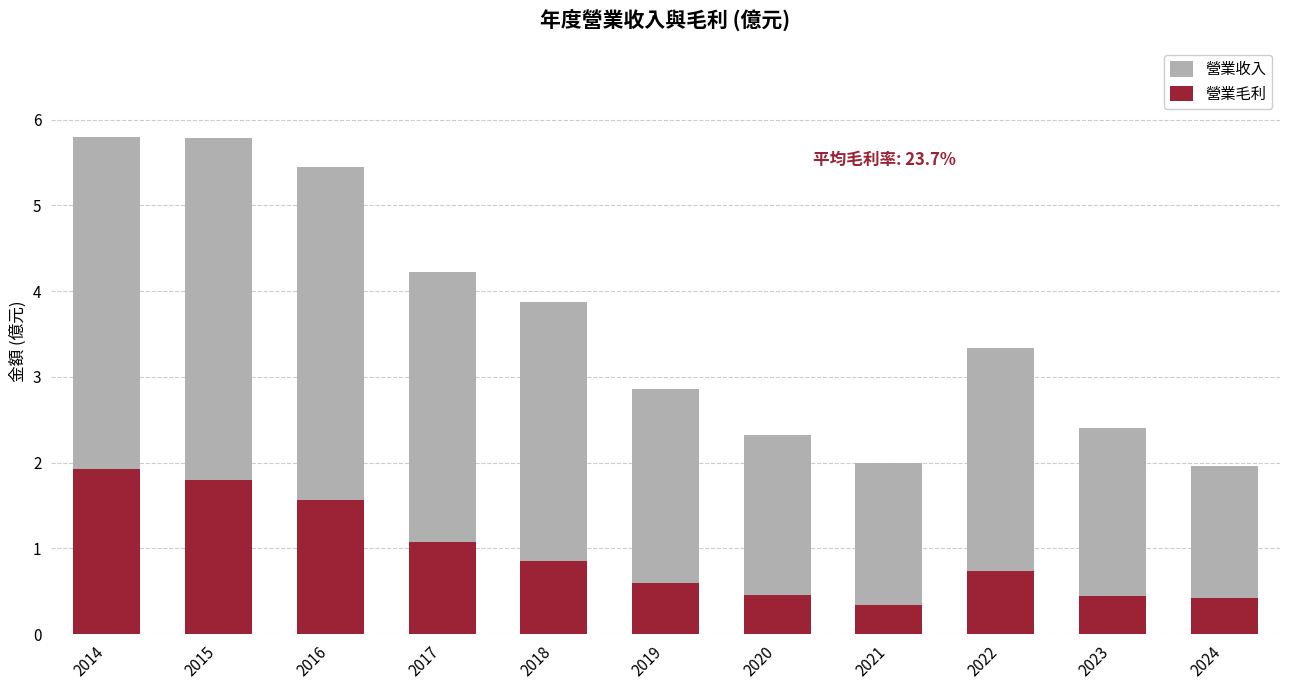

Which series has the largest total across all categories?

營業收入